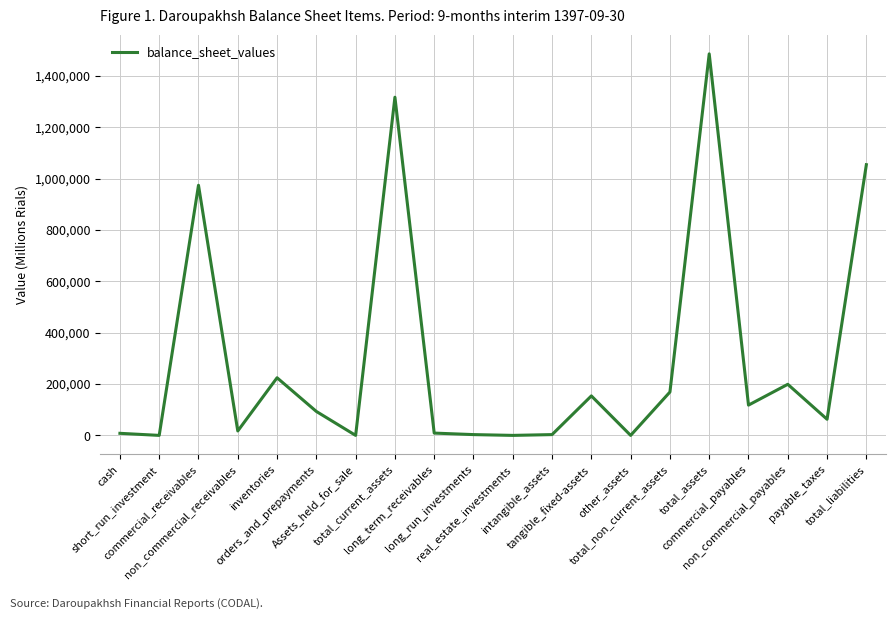

What is the maximum value shown in the chart?

1485302